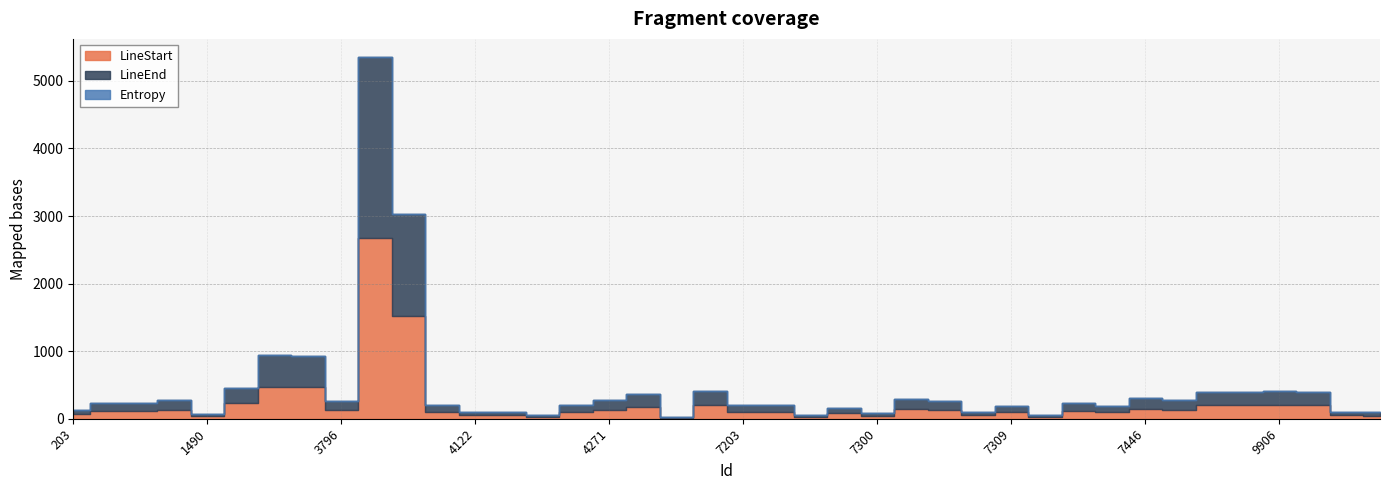

What is the maximum value shown in the chart?

2677